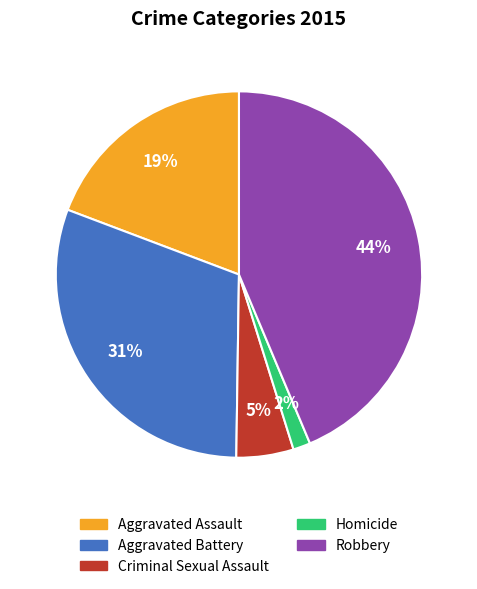

Is there any slice that represents more than half of the pie?

No